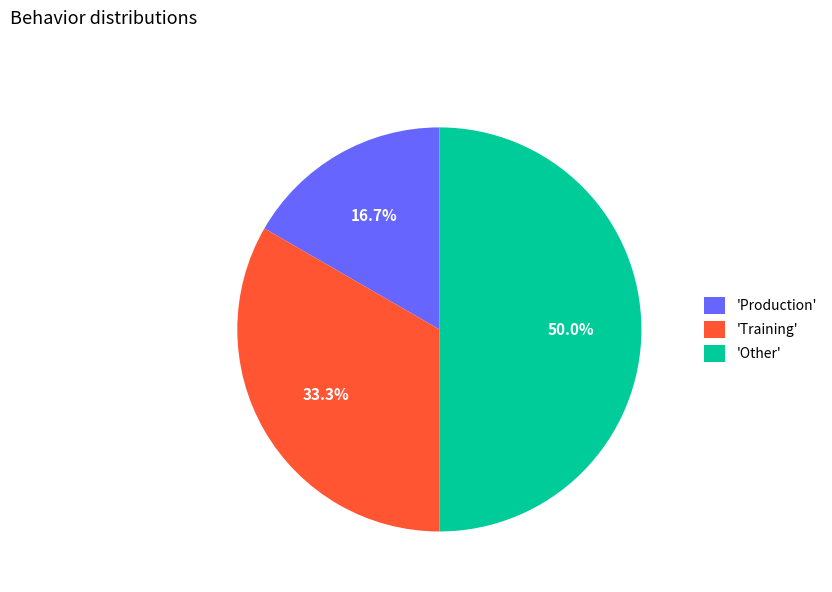

Rank the categories by value from highest to lowest.

'Other', 'Training', 'Production'